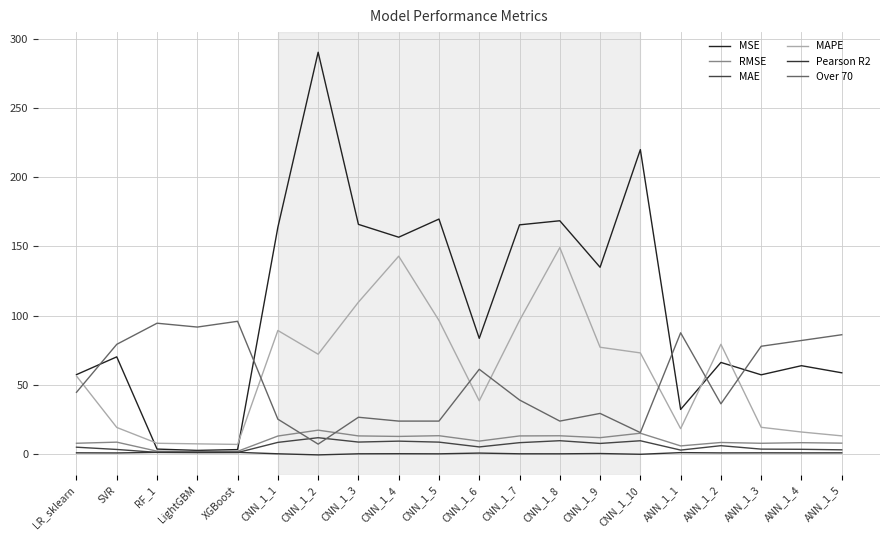

The value of Over 70 at CNN_1_2 is 6.9. True or false?

True